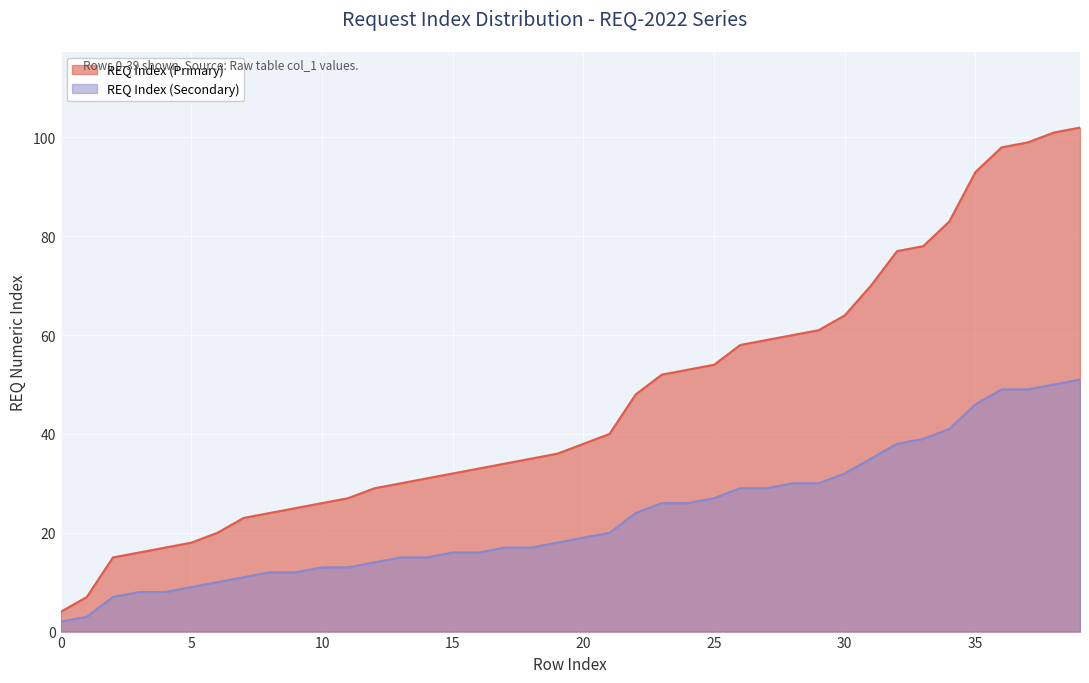

At which label is REQ Index (Primary) closest to 53?

24